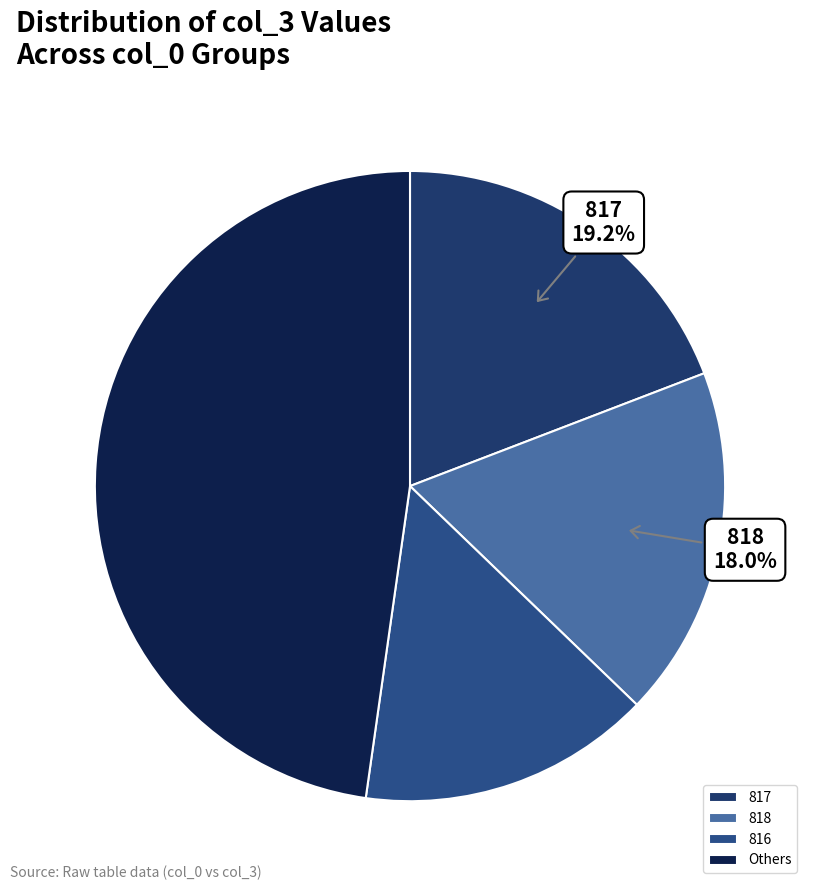

What is the smallest slice in the pie chart?

816